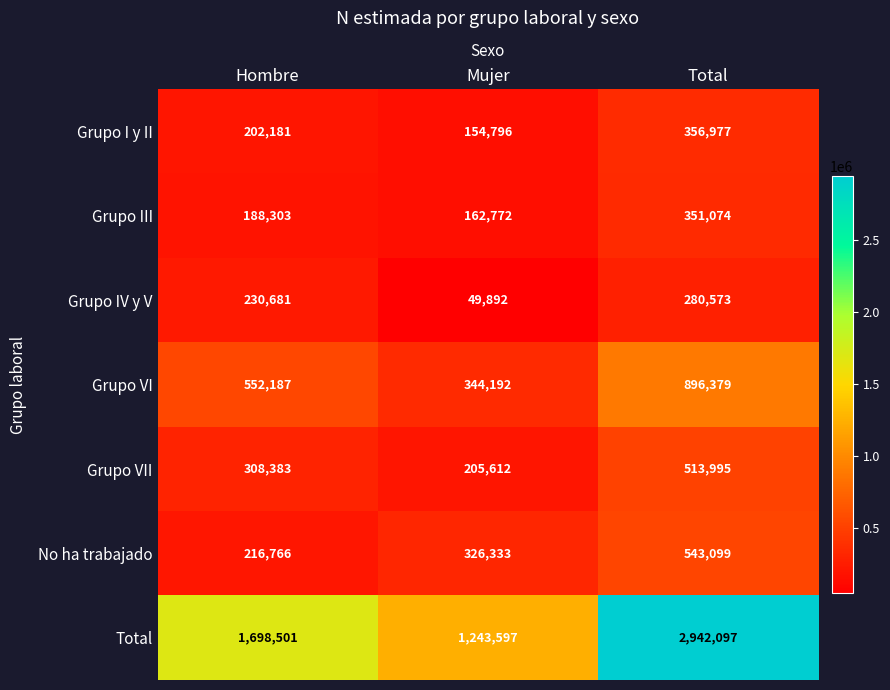

How many data points does each series have?

3